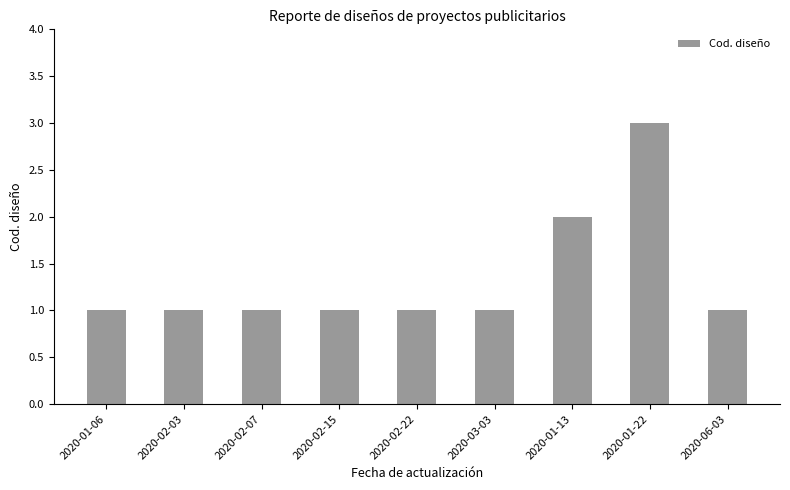

What is the sum of all values?

12